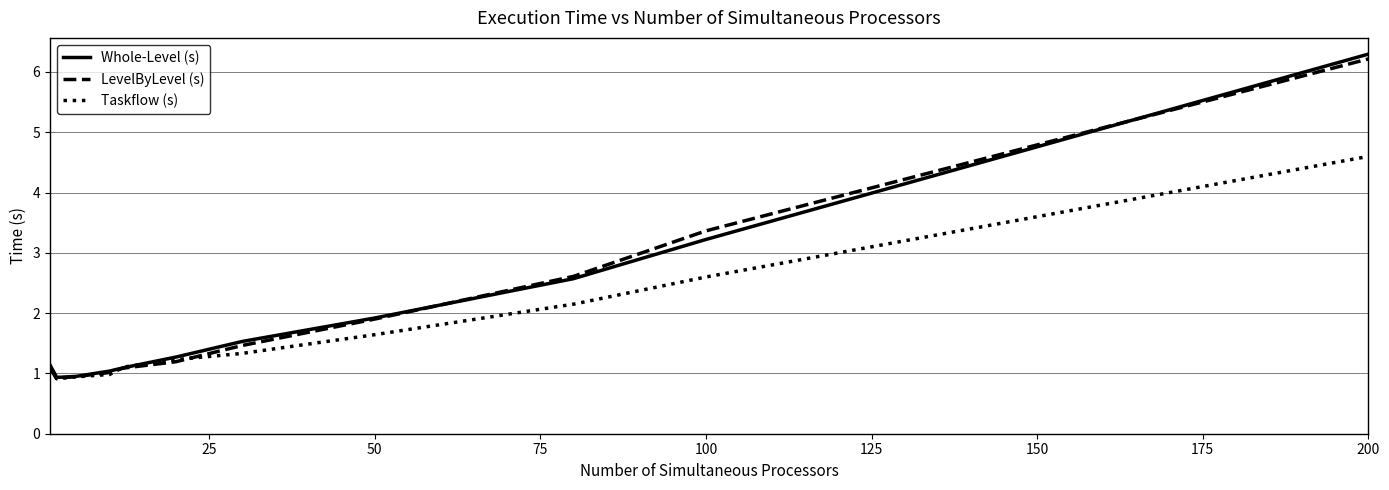

What is the highest value of the Whole-Level (s) series?

6.3